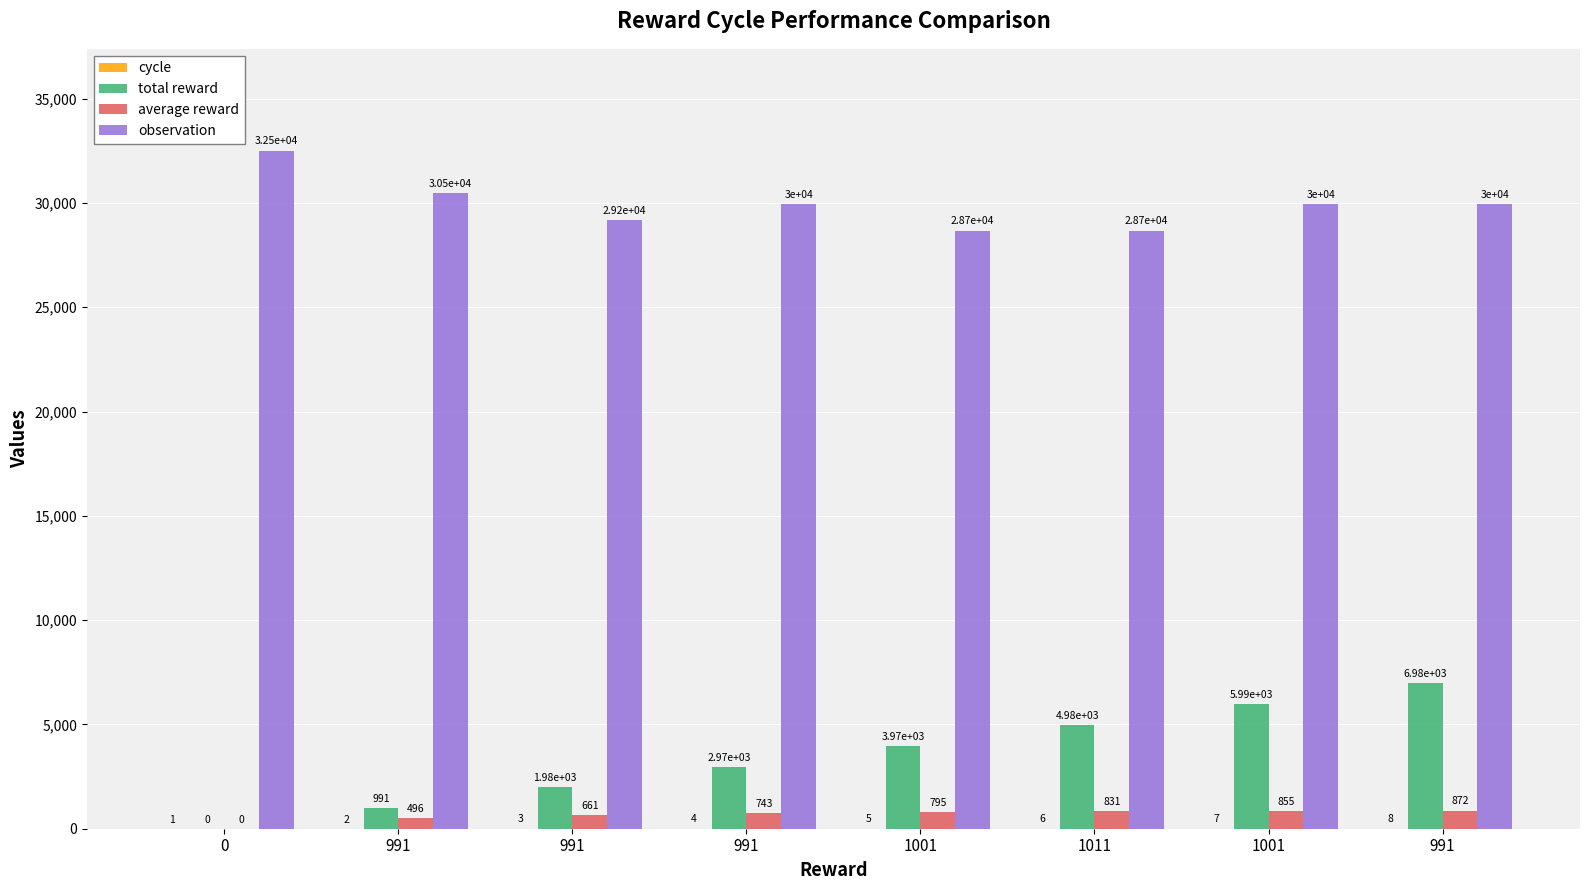

Count the cycle values in the range 3 to 7.

5